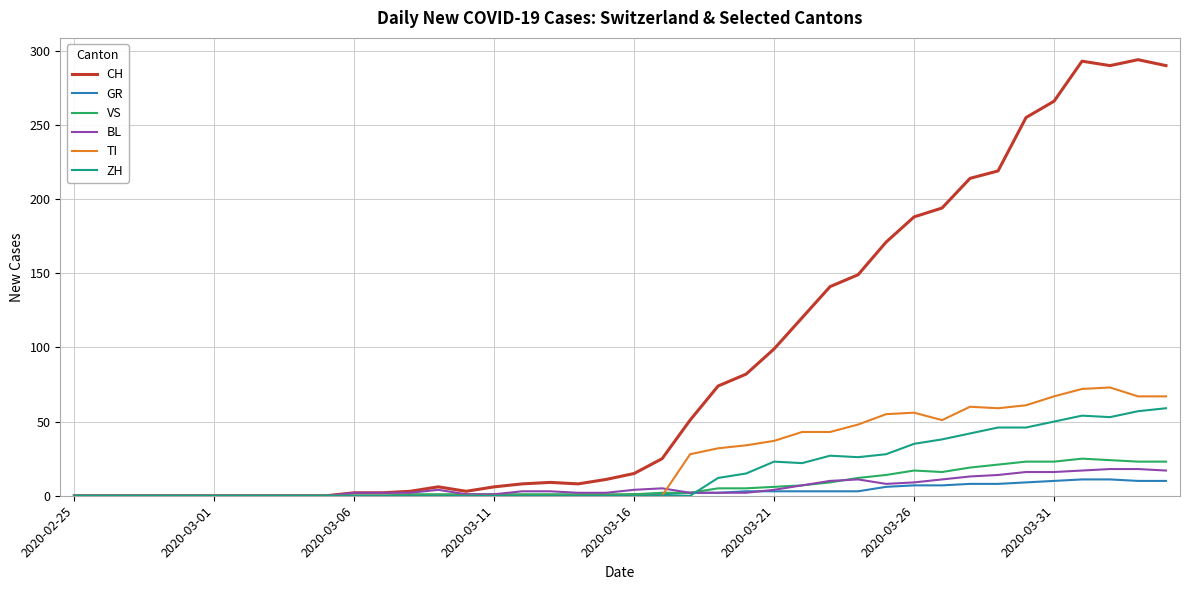

Which series has the widest spread of values?

CH